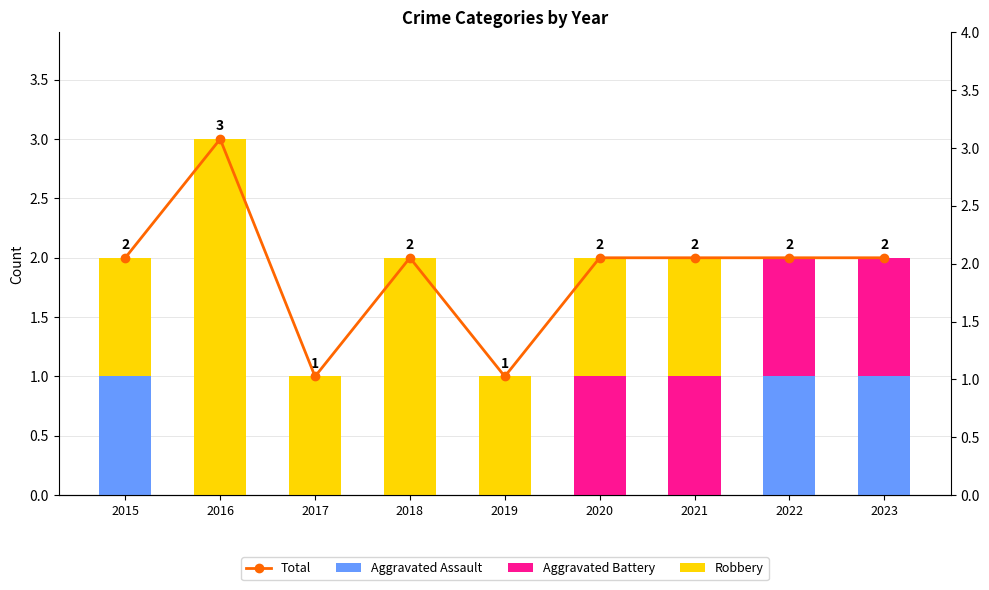

At which category does the chart reach its peak across all series?

2016